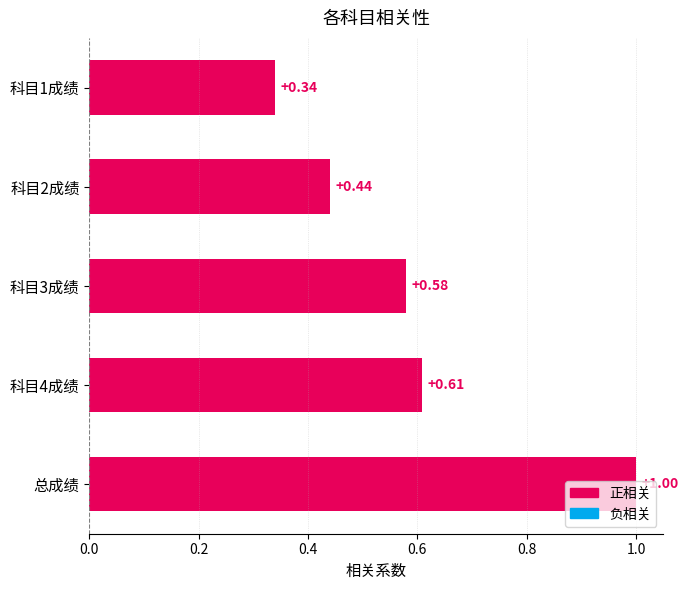

What is the sum of the values at 科目1成绩 and 科目3成绩?

0.9